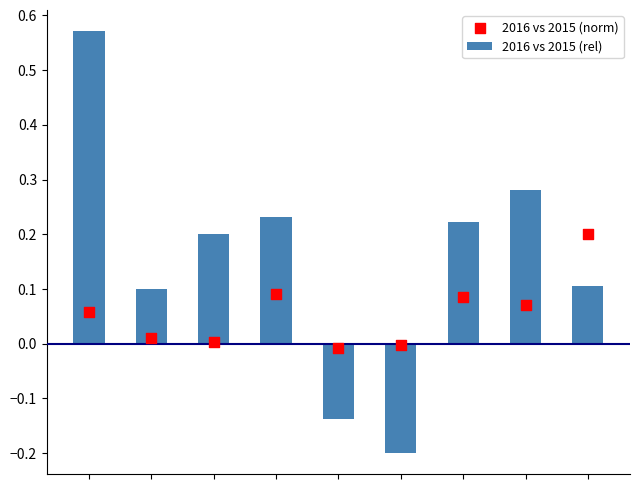

What are all the series names shown in the legend?

2016 vs 2015 (rel), 2016 vs 2015 (norm)